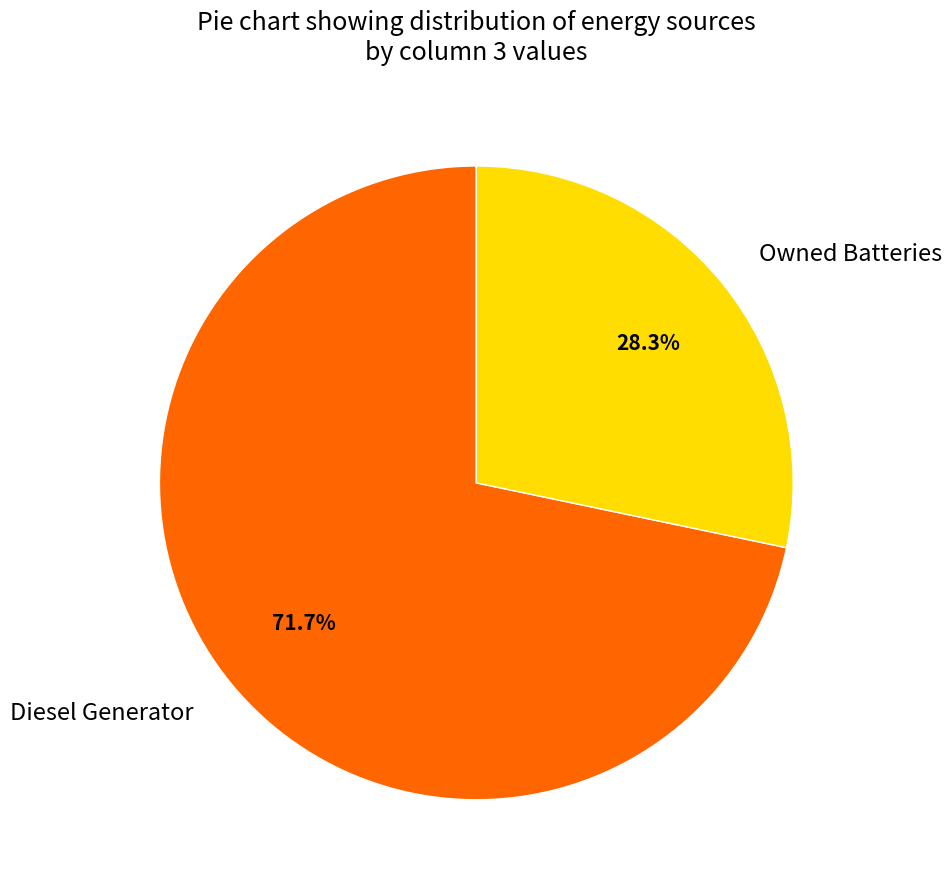

Which slice is the smallest?

Owned Batteries